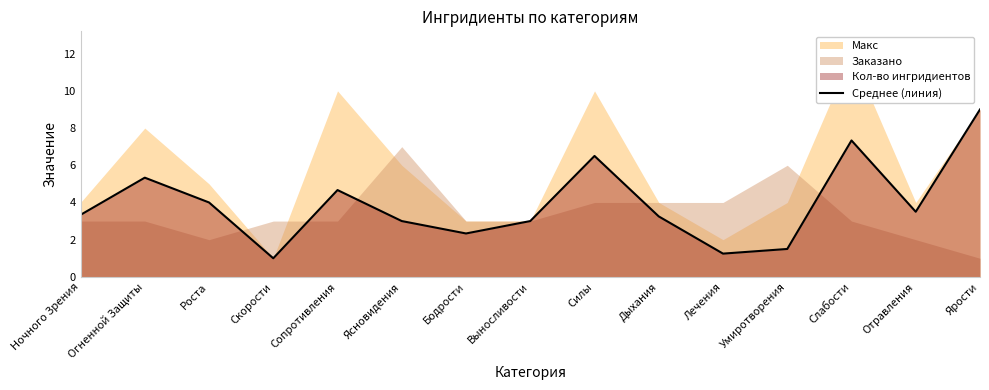

How many data points does each series have?

15